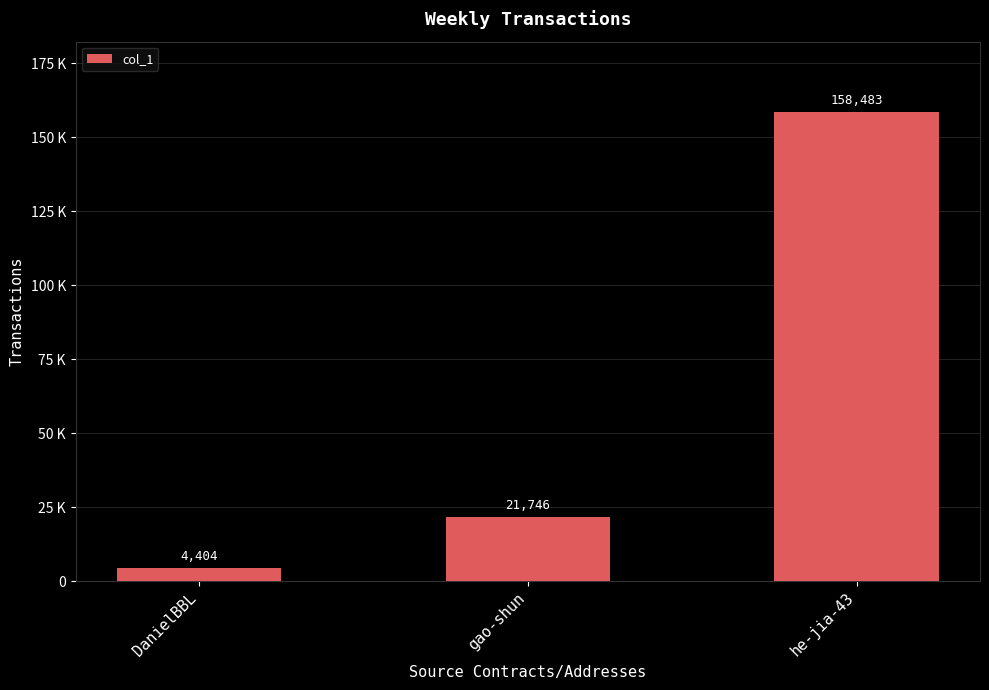

What is the smallest value displayed?

4404